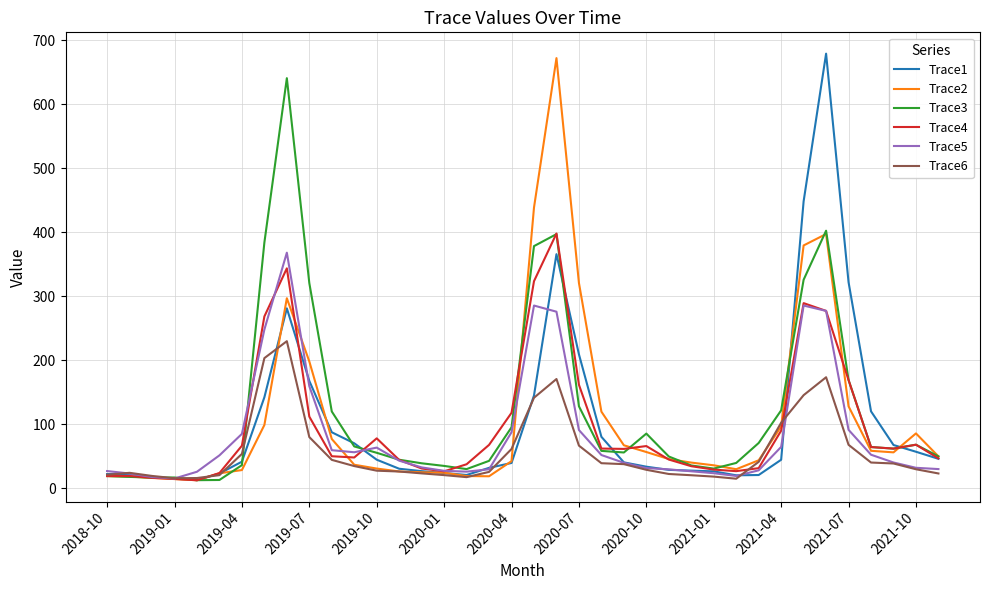

What is the maximum value shown in the chart?

679.0